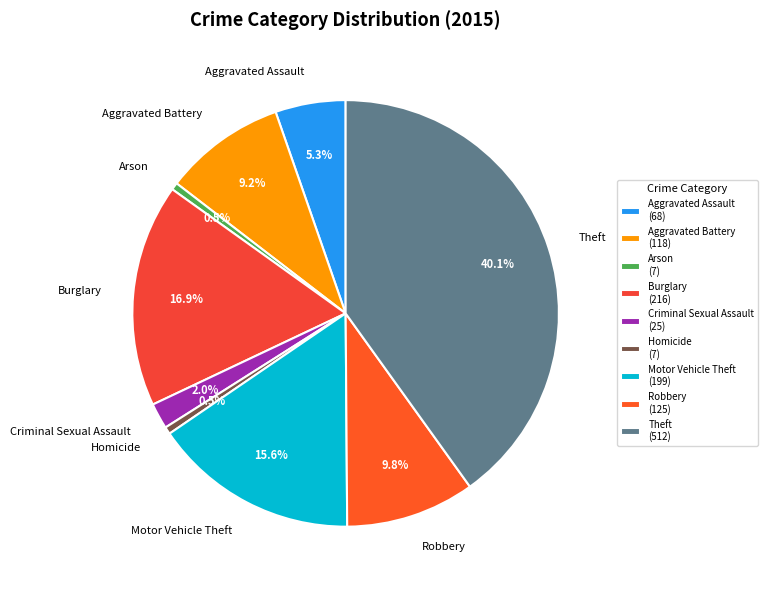

To the nearest percent, what is the average slice percentage?

11%